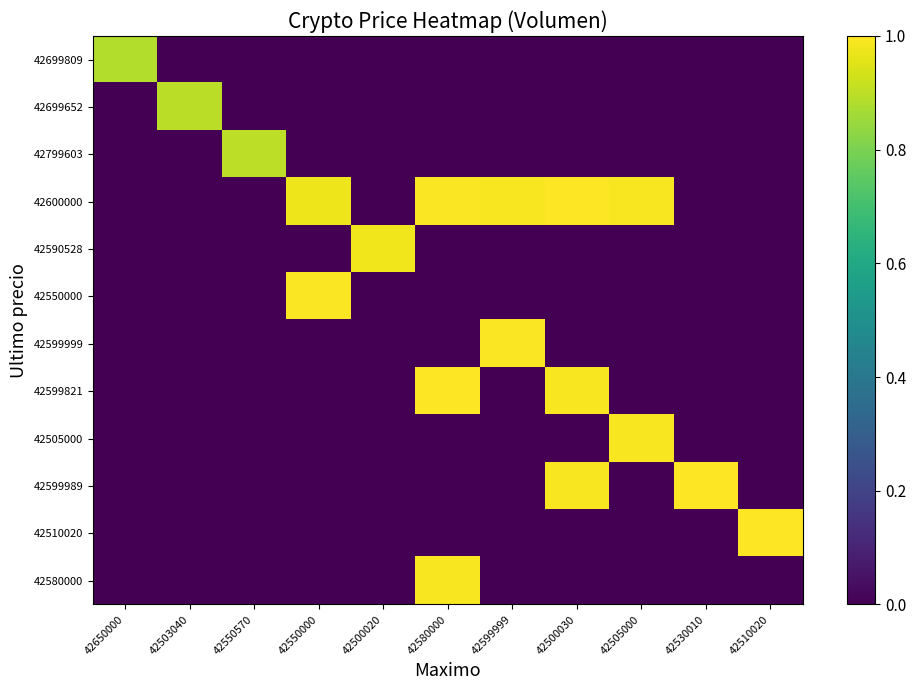

What is the spread (max minus min) of values at 42580000?

1.0